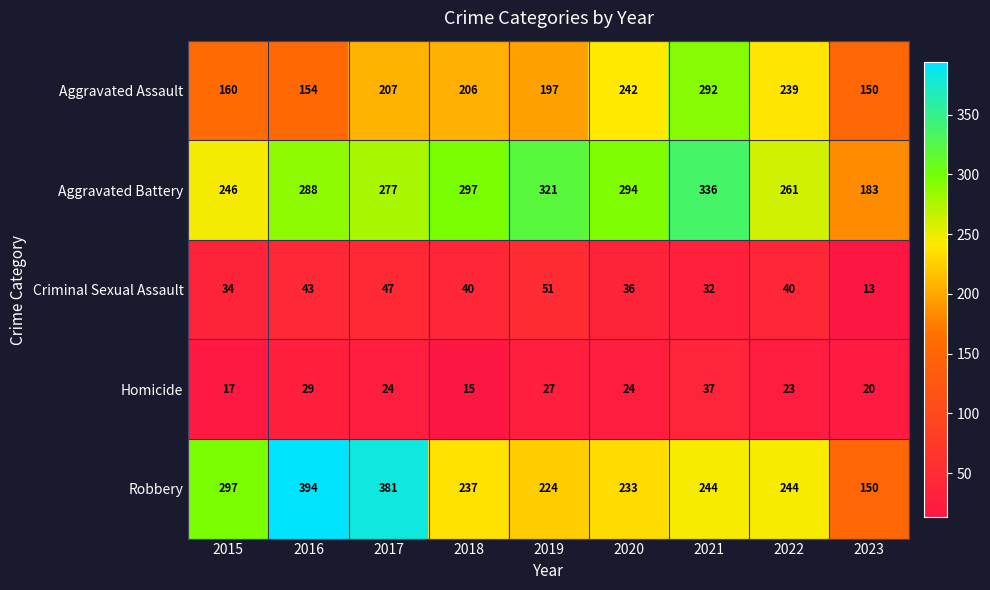

Read the Aggravated Battery value at 2017.

277